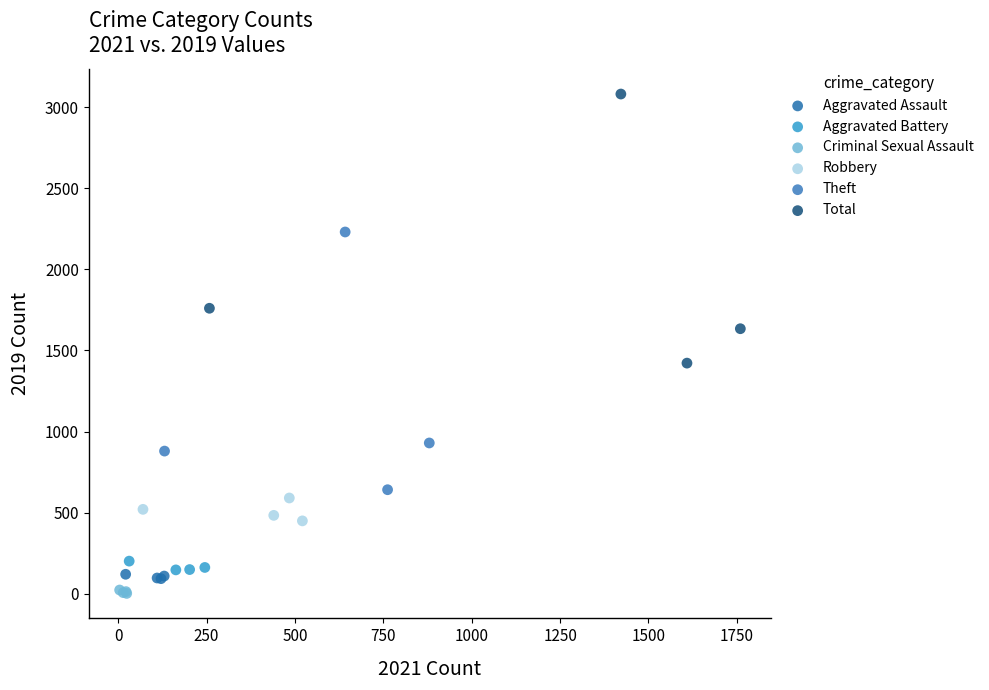

Which series reaches the maximum Y coordinate?

Total